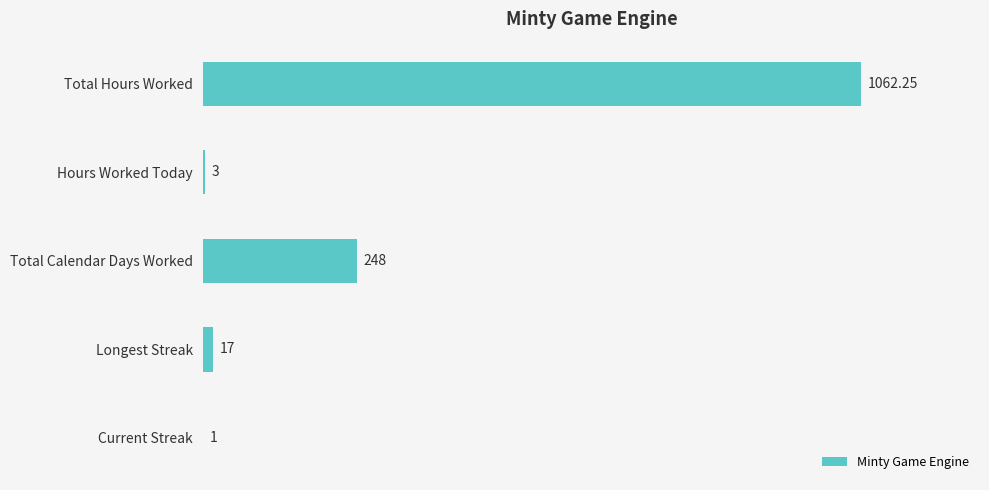

What is the sum of the values at Longest Streak and Hours Worked Today?

20.0